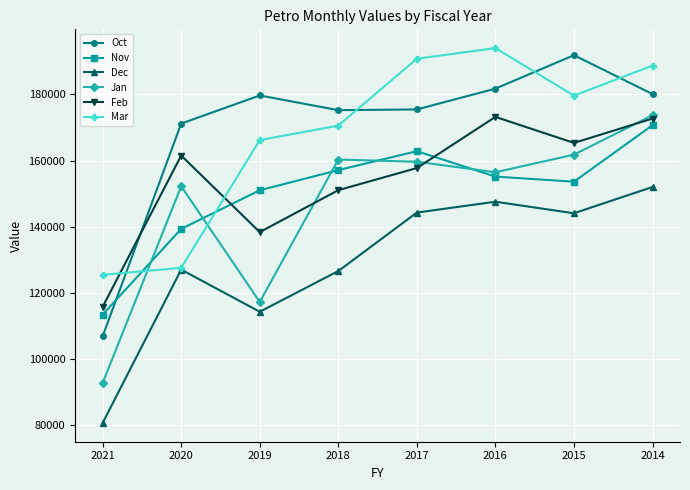

At which category does Jan reach its first local peak?

2020